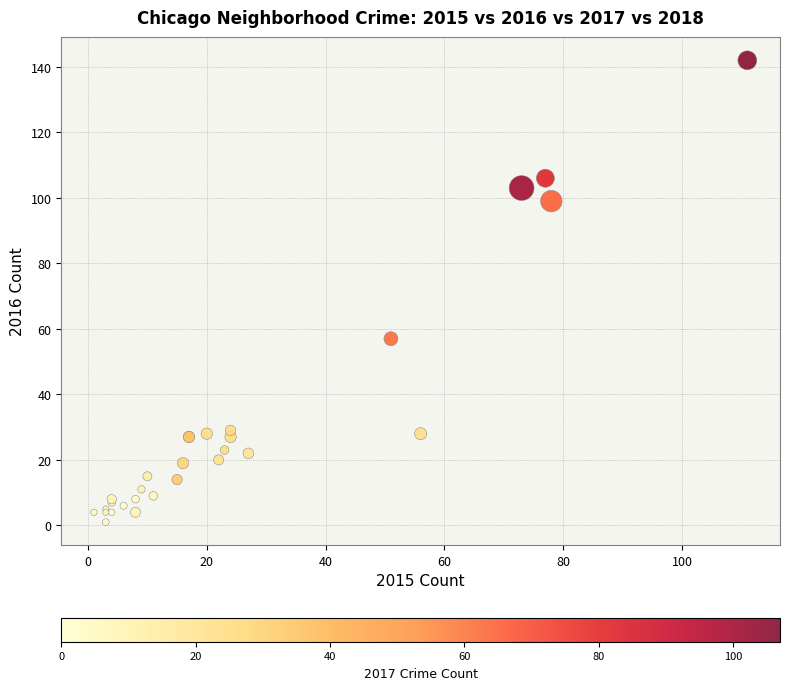

What Y value in the scatter plot is closest to 71?

57